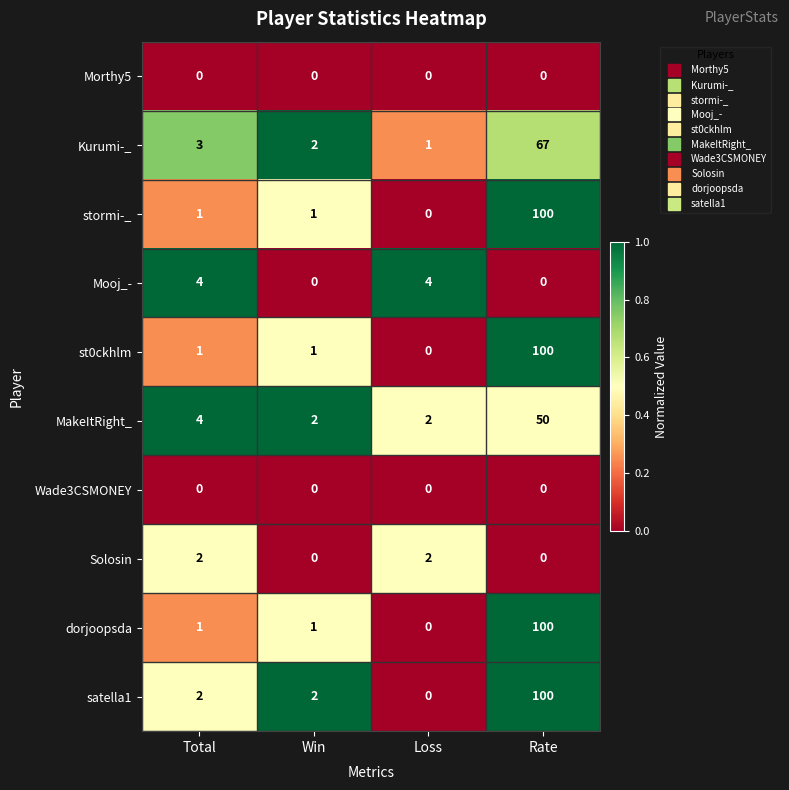

What is the maximum value shown in the chart?

100